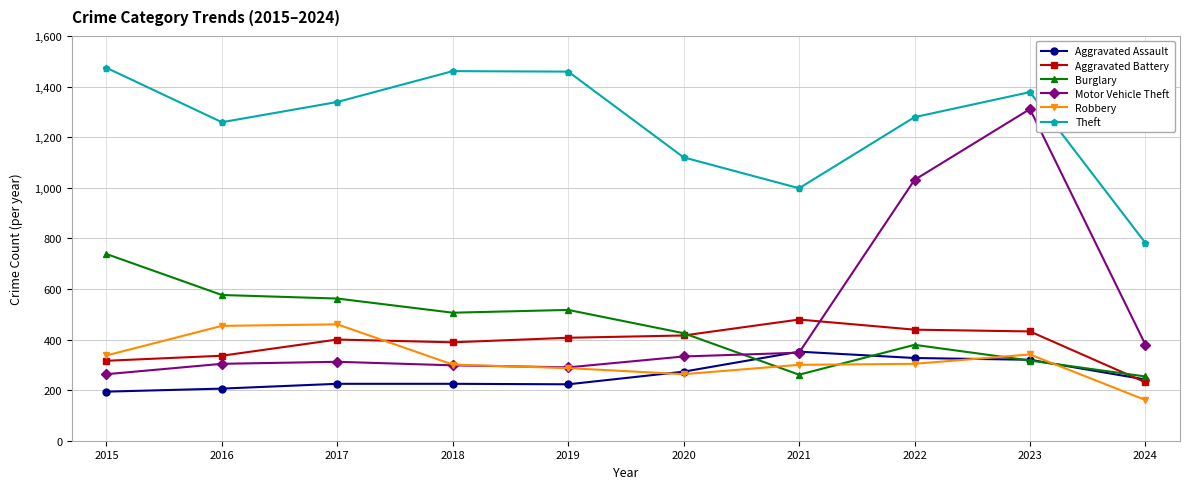

Rank the series at 2016 from highest to lowest value.

Theft, Burglary, Robbery, Aggravated Battery, Motor Vehicle Theft, Aggravated Assault